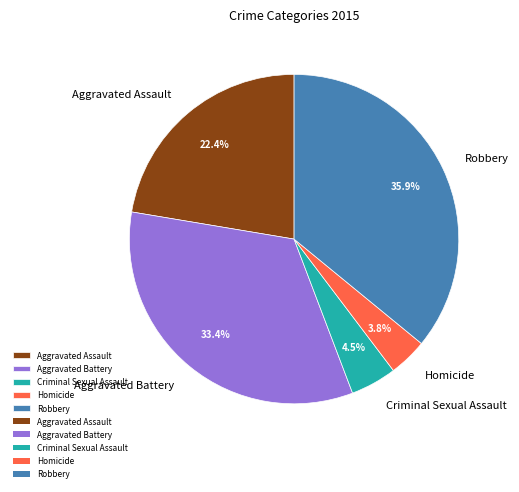

To the nearest percent, what percentage of the pie is Robbery?

36%